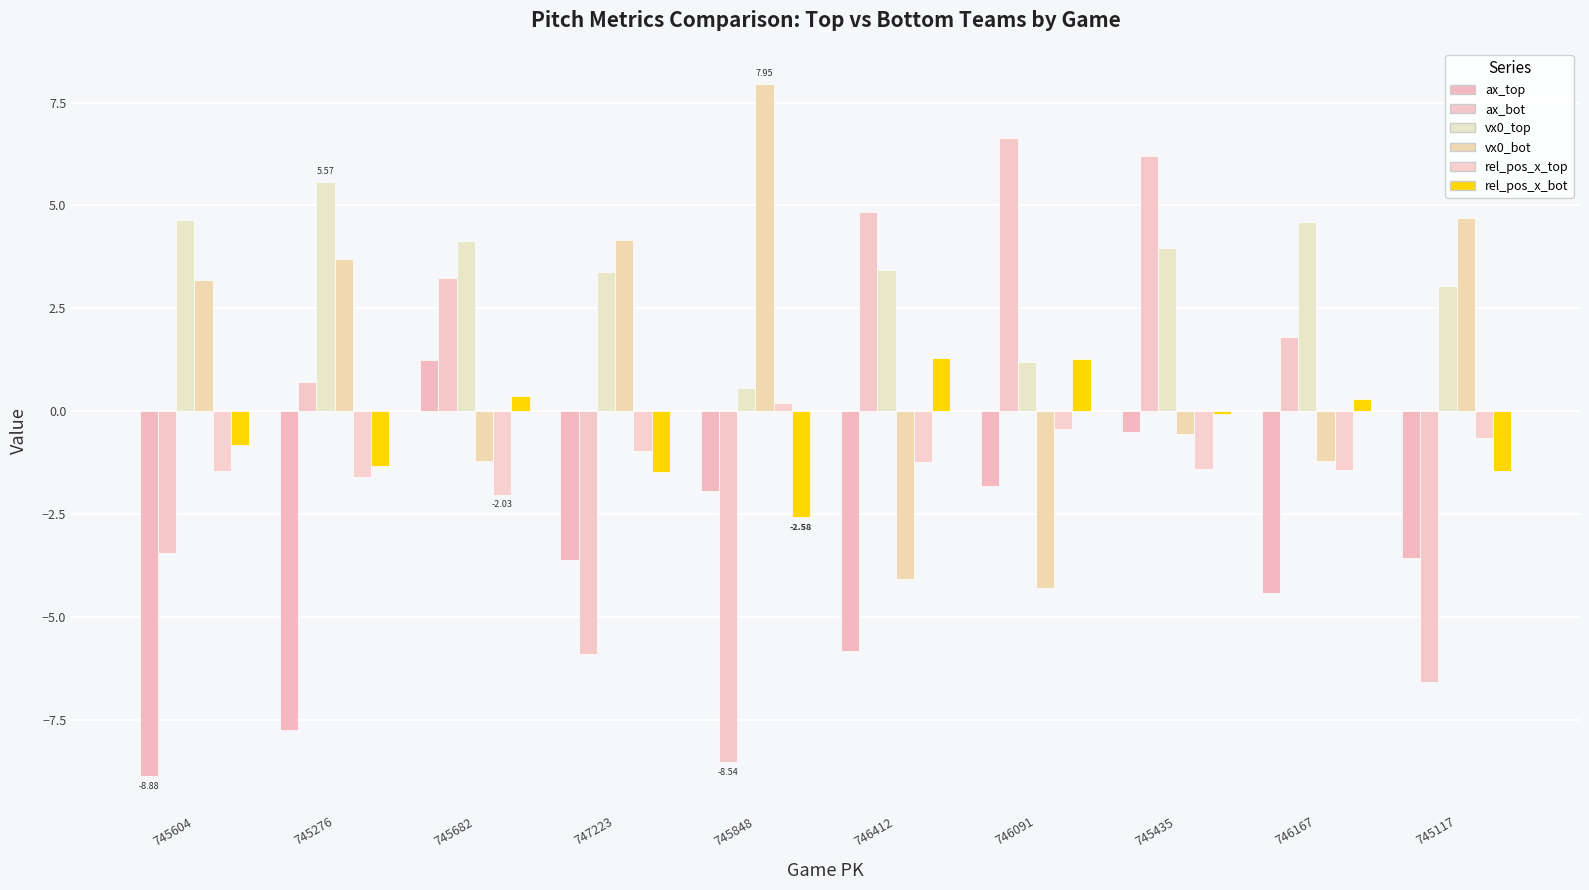

Reading right to left, extract all data points from this chart.

ax_top: 745117=-3.6	746167=-4.4	745435=-0.5	746091=-1.8	746412=-5.8	745848=-1.9	747223=-3.6	745682=1.2	745276=-7.8	745604=-8.9
ax_bot: 745117=-6.6	746167=1.8	745435=6.2	746091=6.6	746412=4.8	745848=-8.5	747223=-5.9	745682=3.2	745276=0.7	745604=-3.5
vx0_top: 745117=3.0	746167=4.6	745435=4.0	746091=1.2	746412=3.4	745848=0.6	747223=3.4	745682=4.1	745276=5.6	745604=4.7
vx0_bot: 745117=4.7	746167=-1.2	745435=-0.6	746091=-4.3	746412=-4.1	745848=8.0	747223=4.1	745682=-1.2	745276=3.7	745604=3.2
release_pos_x_top: 745117=-0.7	746167=-1.4	745435=-1.4	746091=-0.4	746412=-1.2	745848=0.2	747223=-1.0	745682=-2.0	745276=-1.6	745604=-1.5
release_pos_x_bot: 745117=-1.5	746167=0.3	745435=-0.1	746091=1.3	746412=1.3	745848=-2.6	747223=-1.5	745682=0.4	745276=-1.3	745604=-0.8